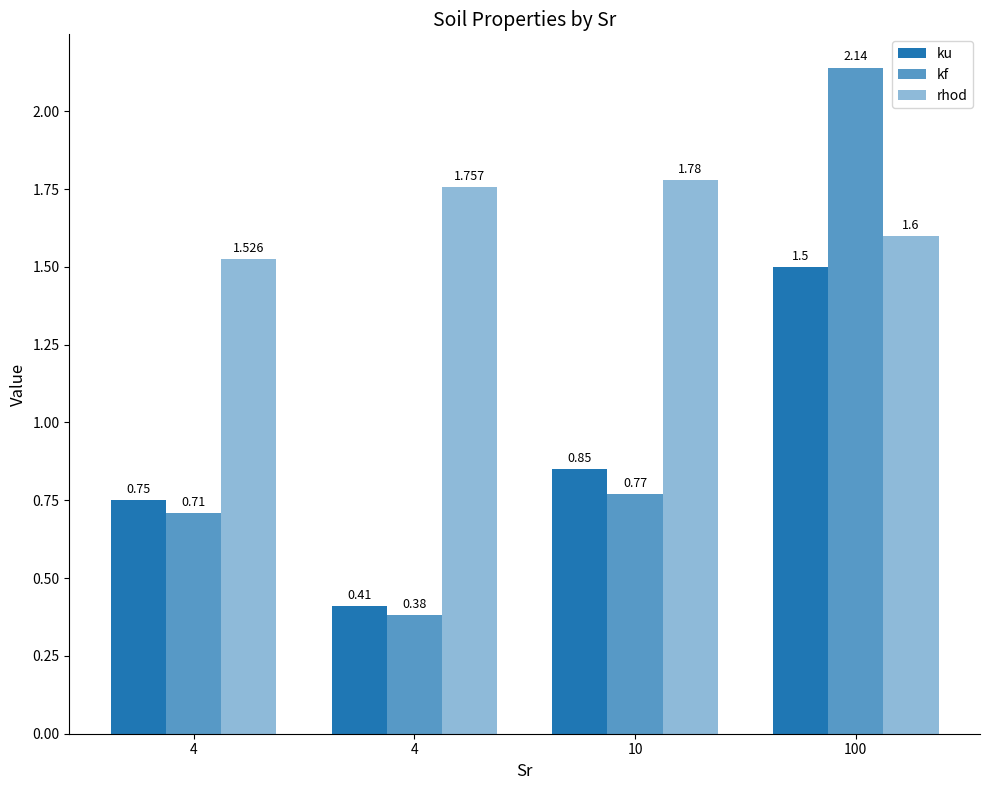

What is the approximate value of rhod at 10?

1.8